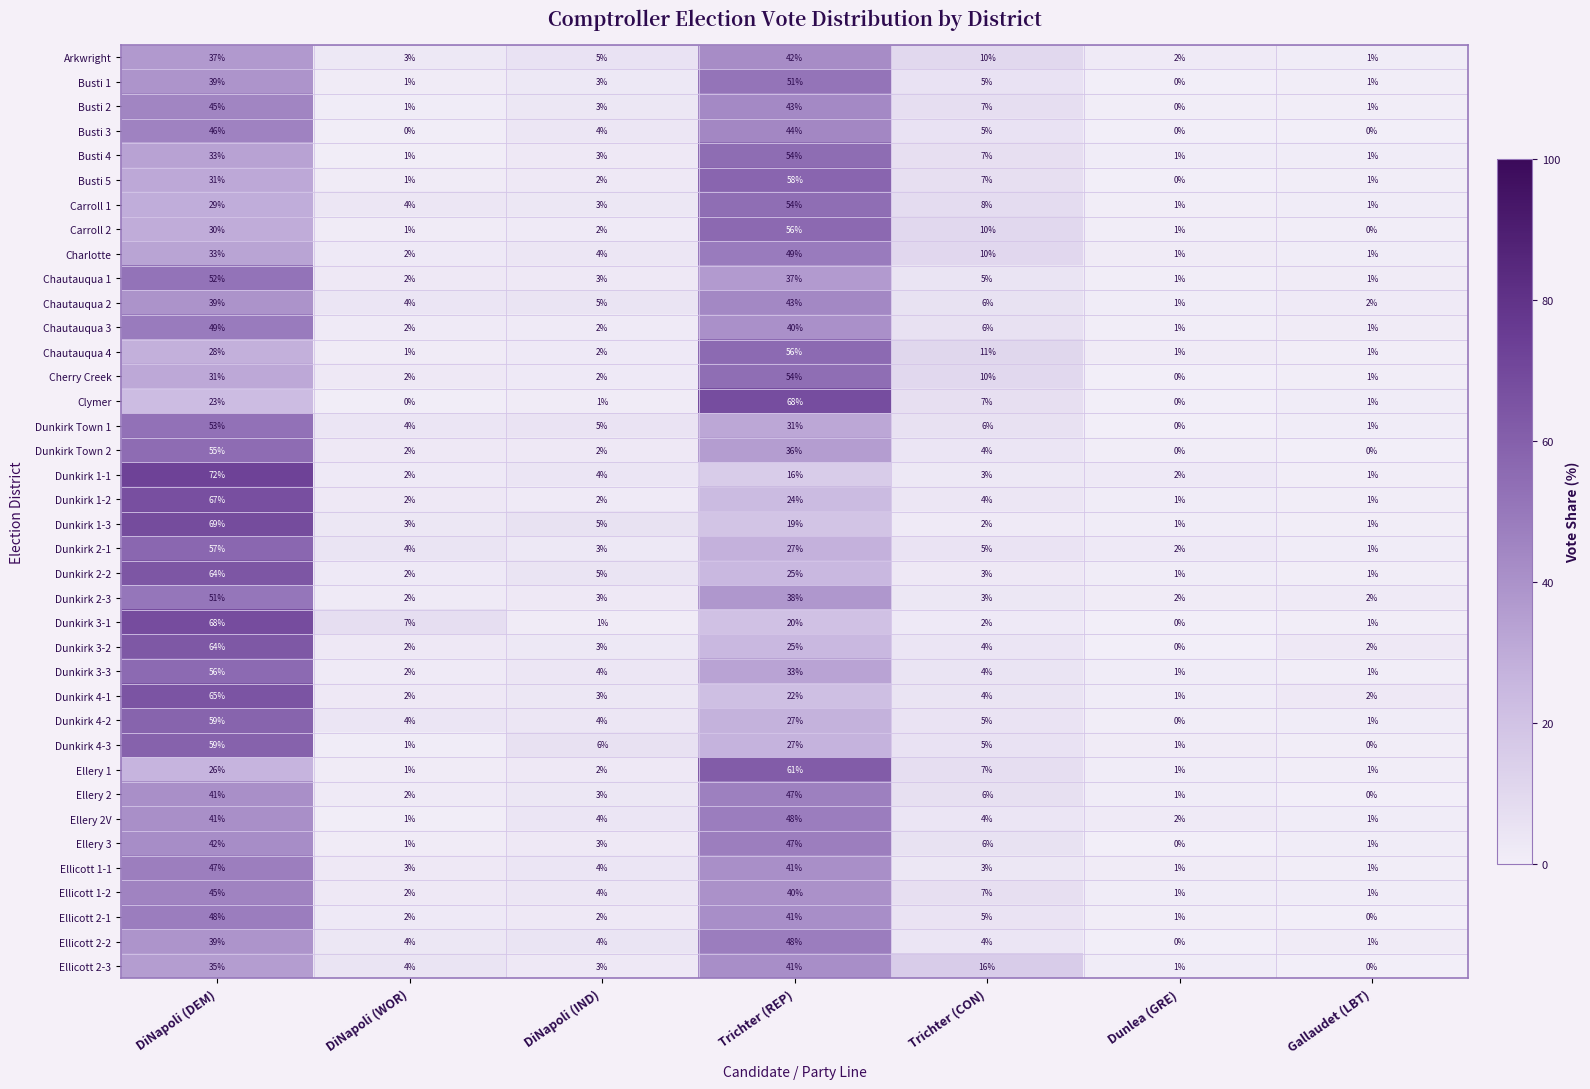

What is the sum of all Dunkirk 4-1 values?

99